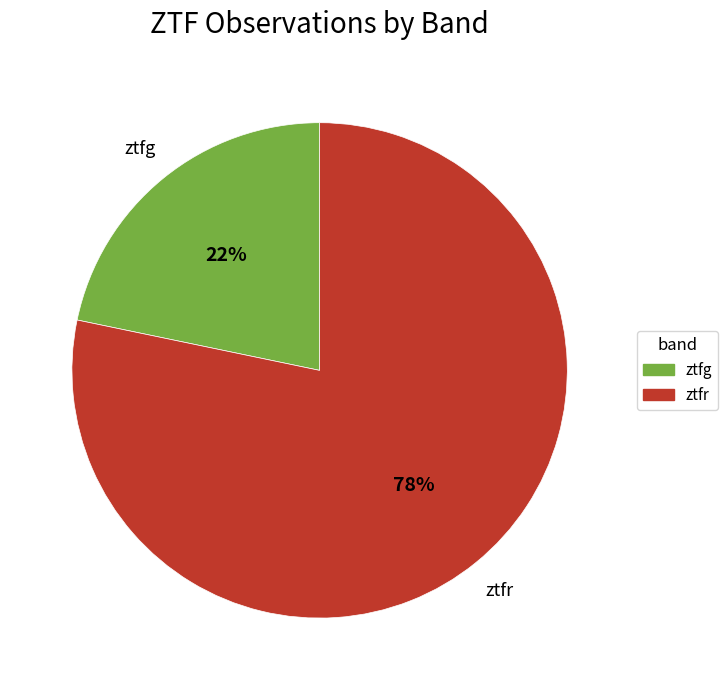

To the nearest percent, what is the combined percentage of ztfr and ztfg?

100%